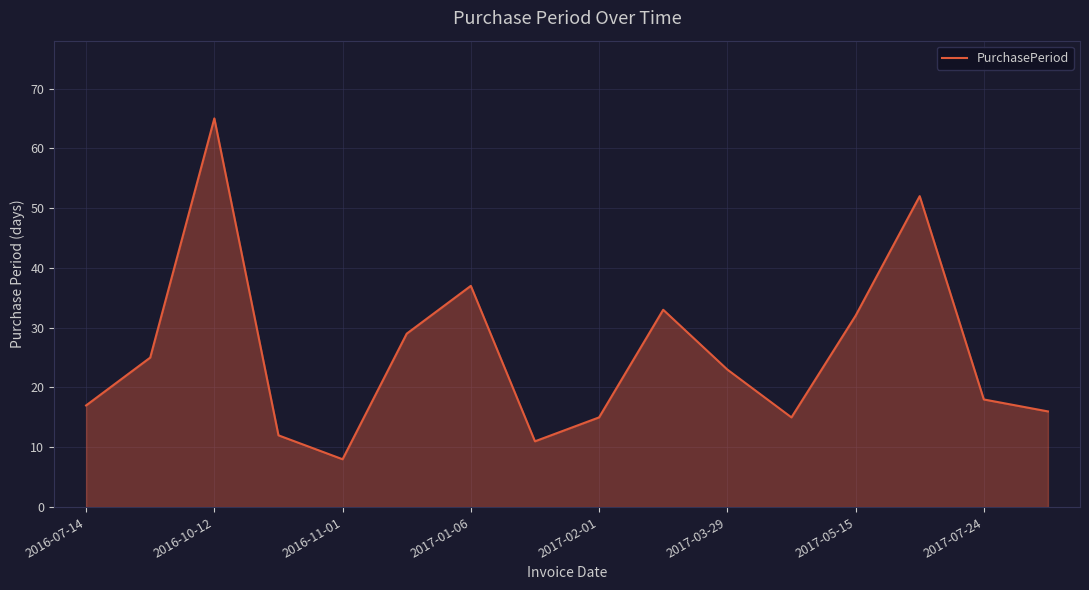

What is the maximum value shown in the chart?

65